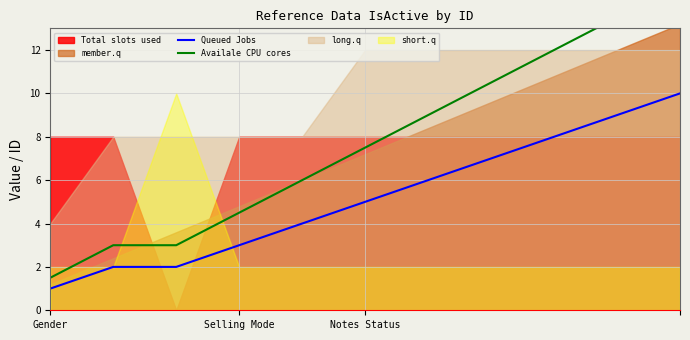

Does the chart display data point markers on the line(s)?

No